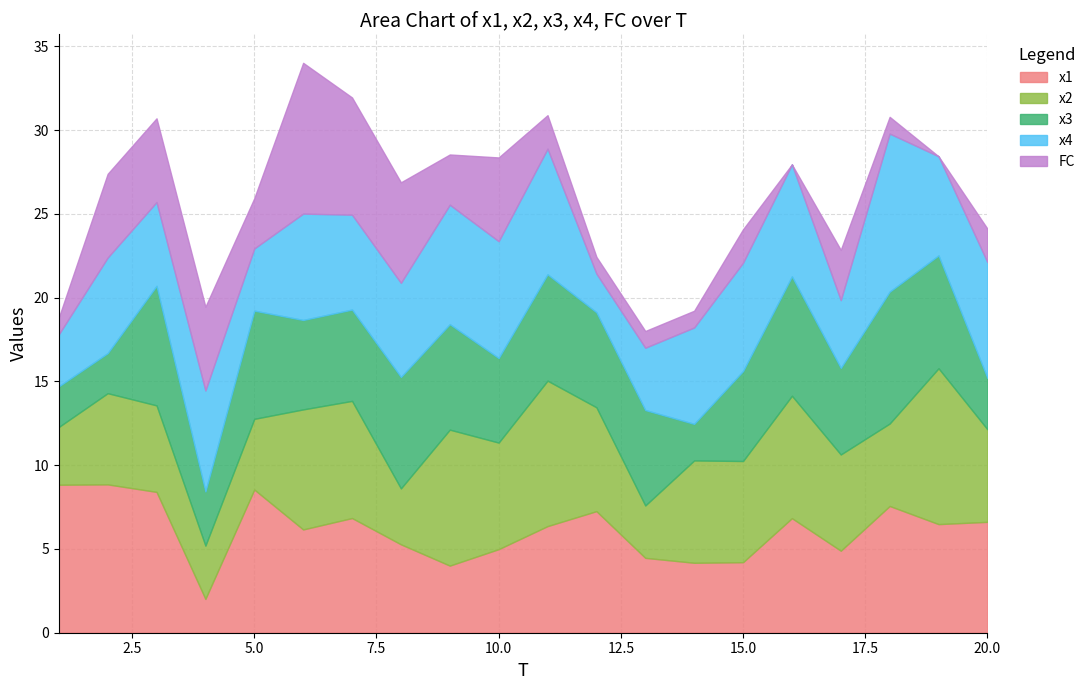

How many values in the x2 series are below 6?

10